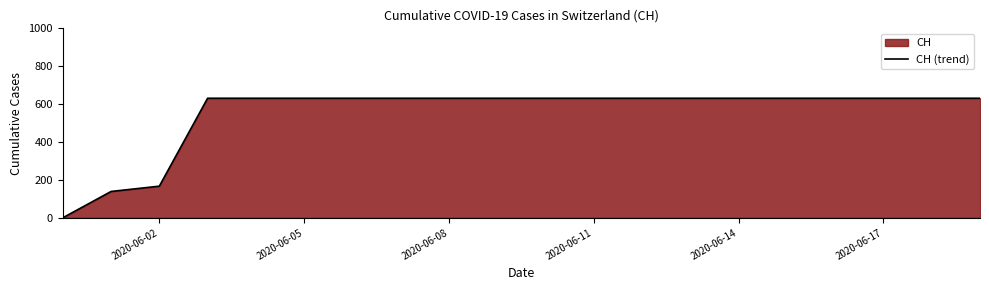

What is the maximum value shown in the chart?

631